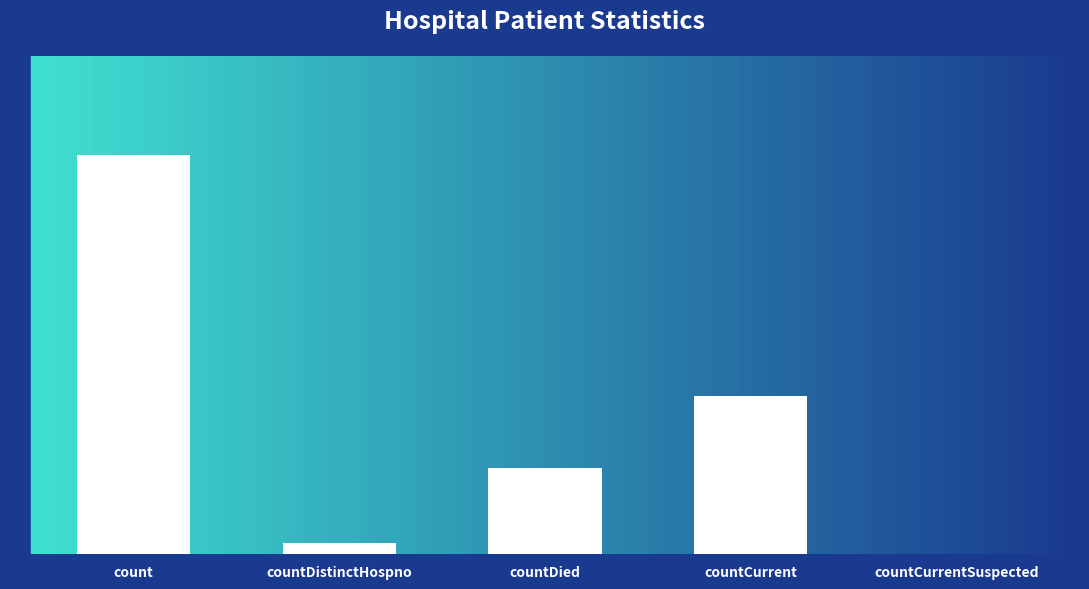

What is the average value?

854